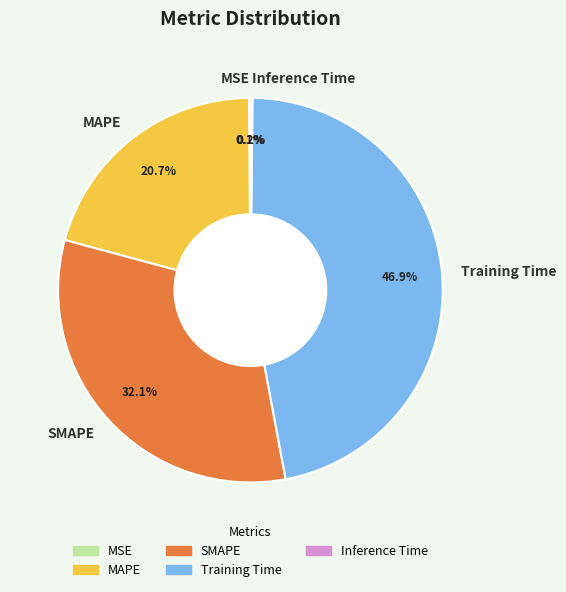

Approximately how many times larger is the value at MAPE compared to SMAPE?

0.6